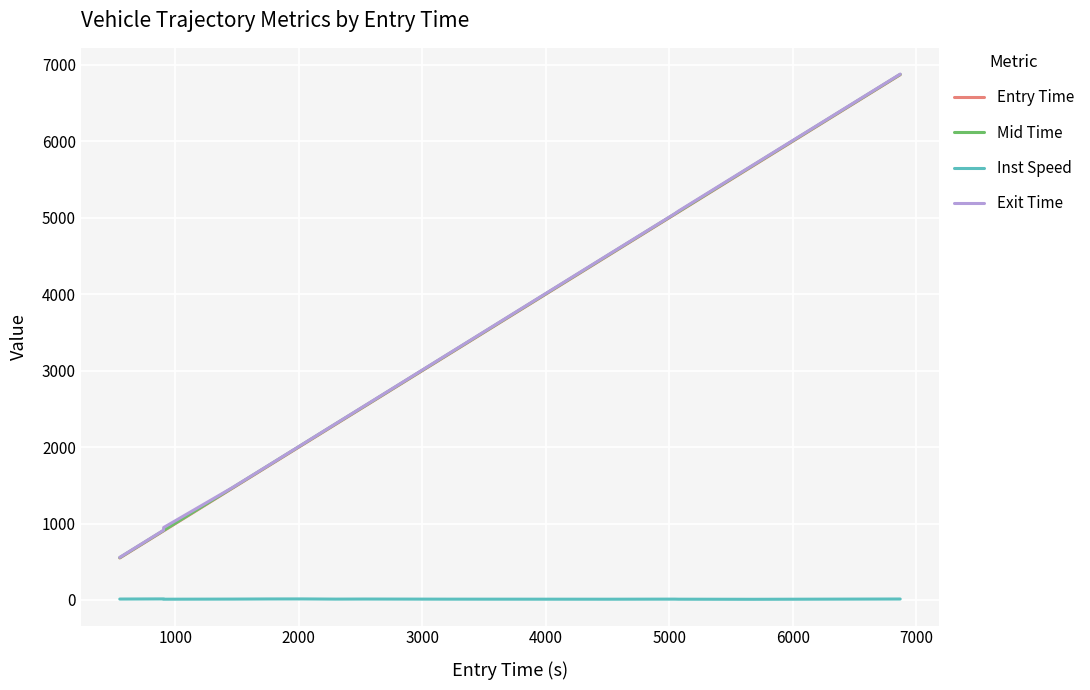

What is the difference between the maximum and minimum values in the Inst Speed series?

5.1